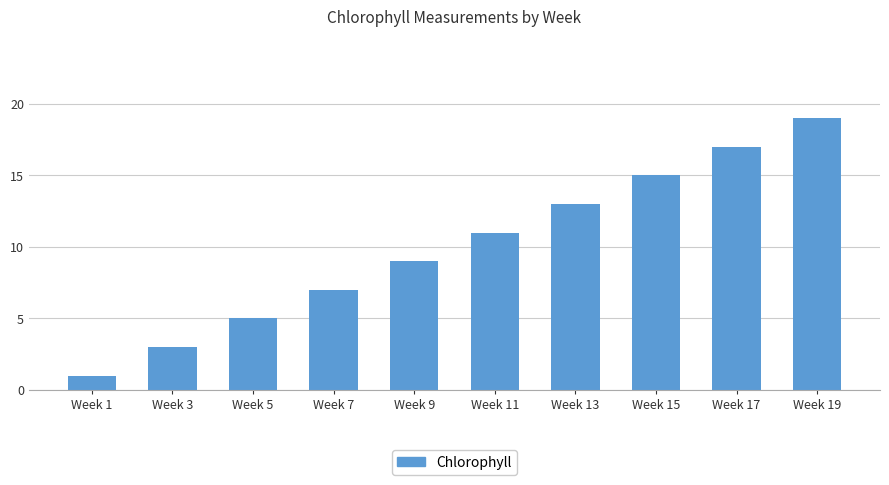

What is the average value?

10